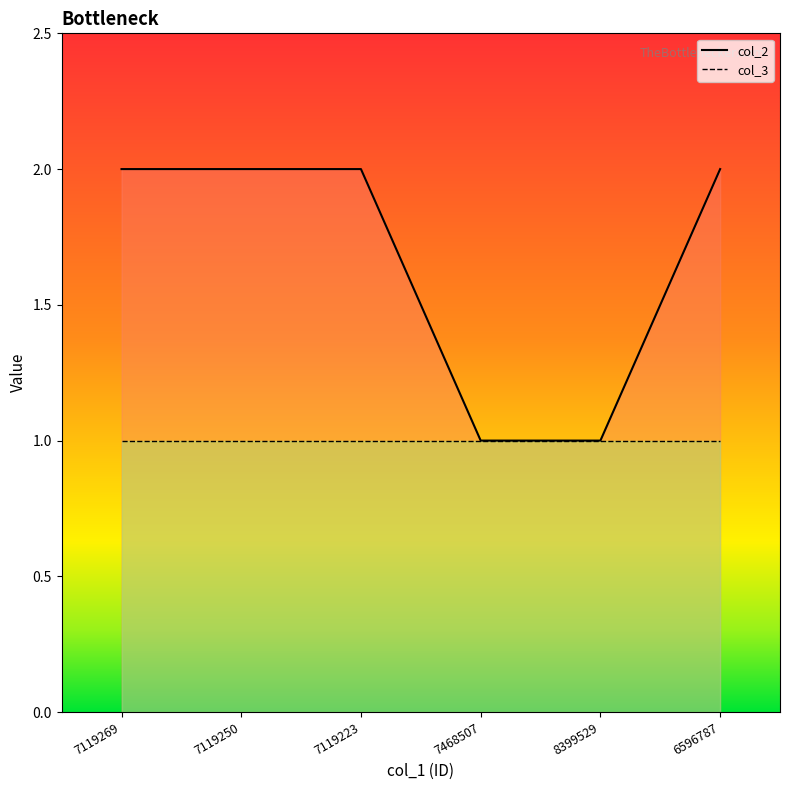

List the series in order of their peak value, highest first.

col_2, col_3